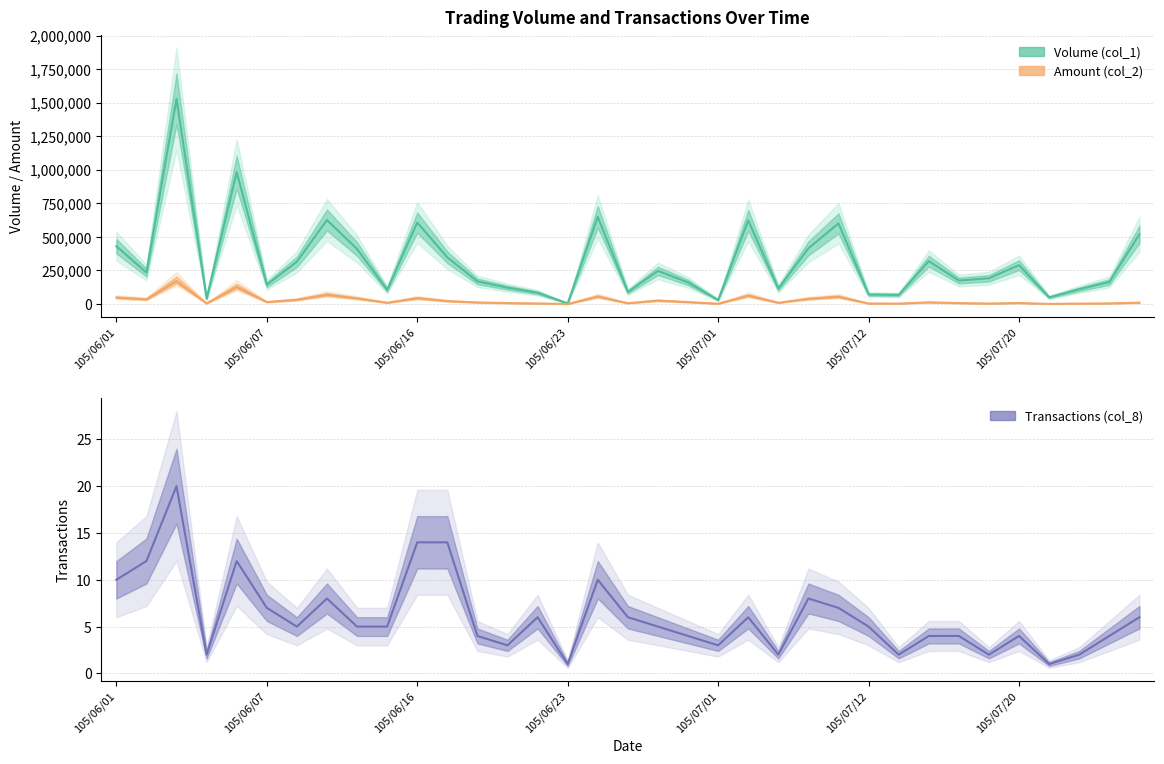

At which category is the sum across all series the highest?

105/06/03